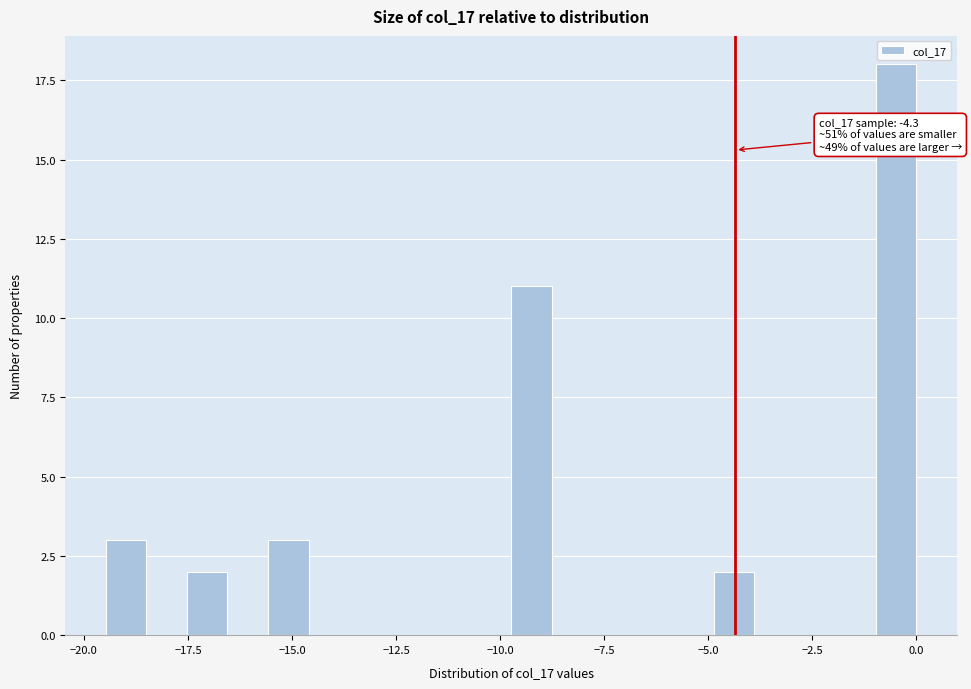

Around what value on the x-axis is the tallest bar? Give the approximate position of its centre, as read against the axis.

-0.5